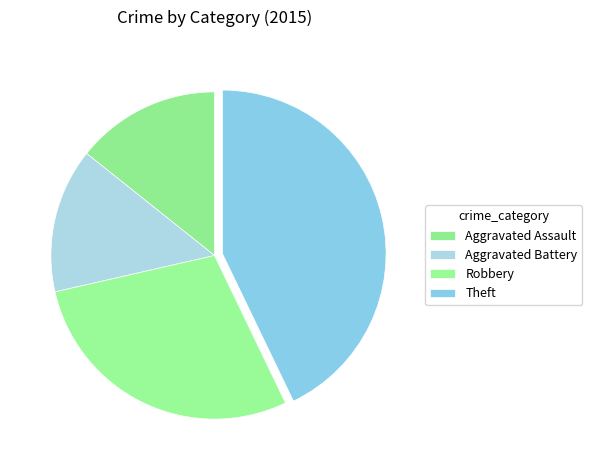

How many slices are in this pie chart?

4